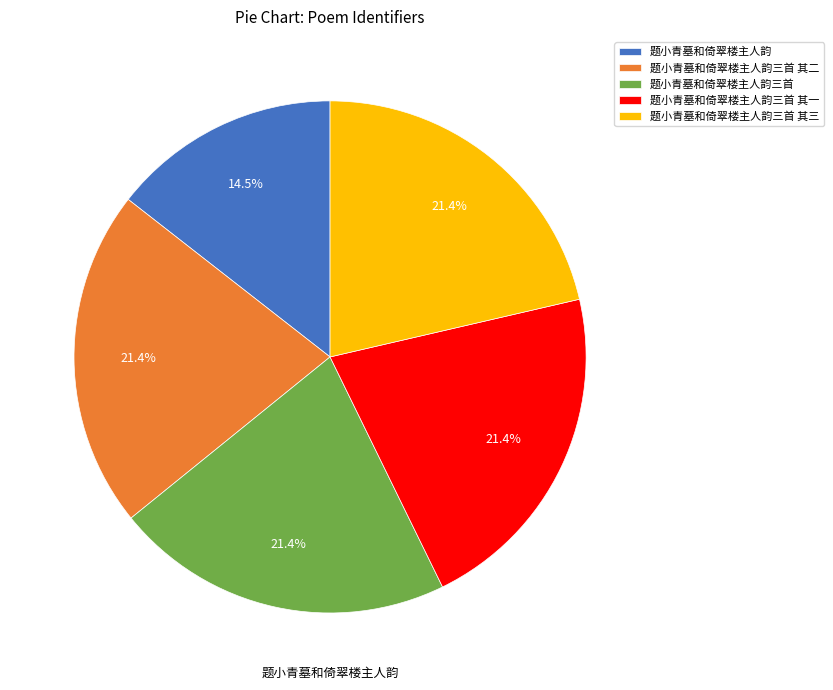

To the nearest percent, what is the combined percentage of 题小青墓和倚翠楼主人韵三首 and 题小青墓和倚翠楼主人韵三首 其二?

43%